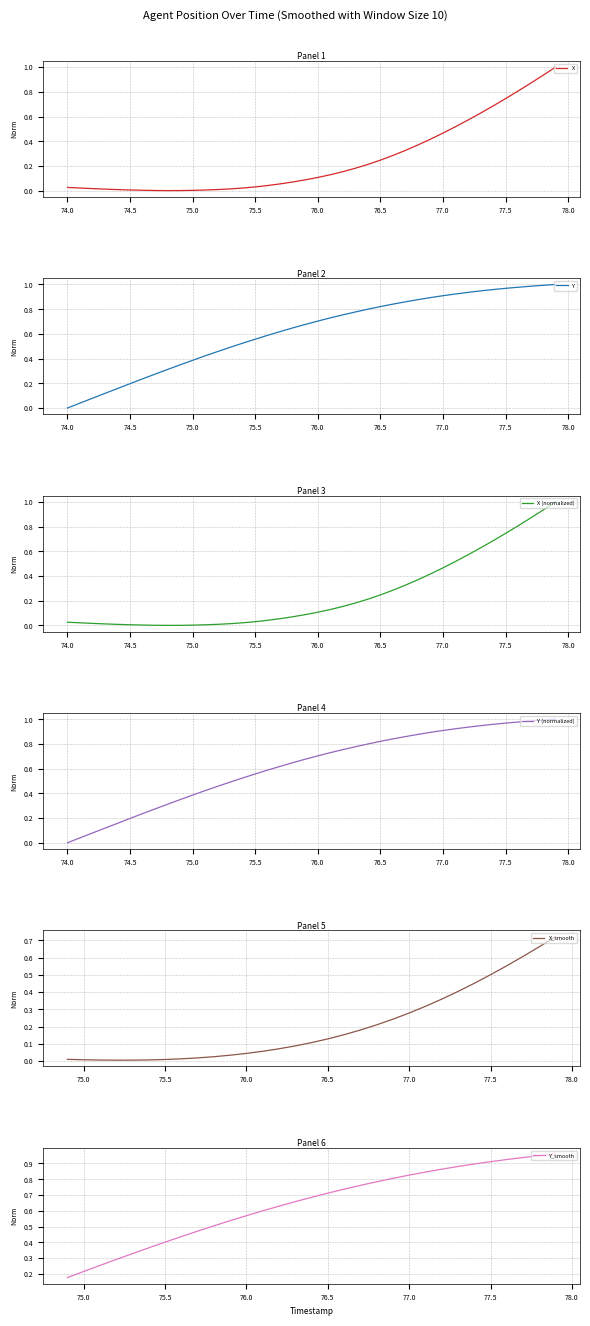

What is the average value of the Y series?

0.6